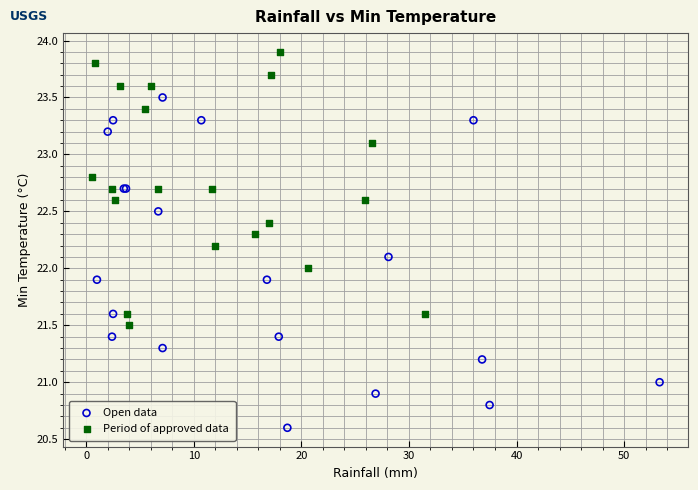

Which series reaches the maximum Y coordinate?

Period of approved data